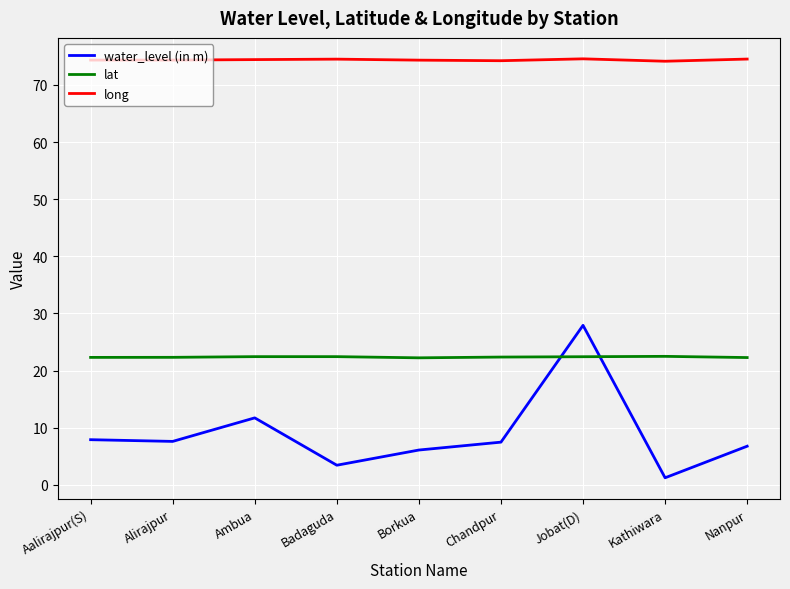

At which category is the sum across all series the highest?

Jobat(D)